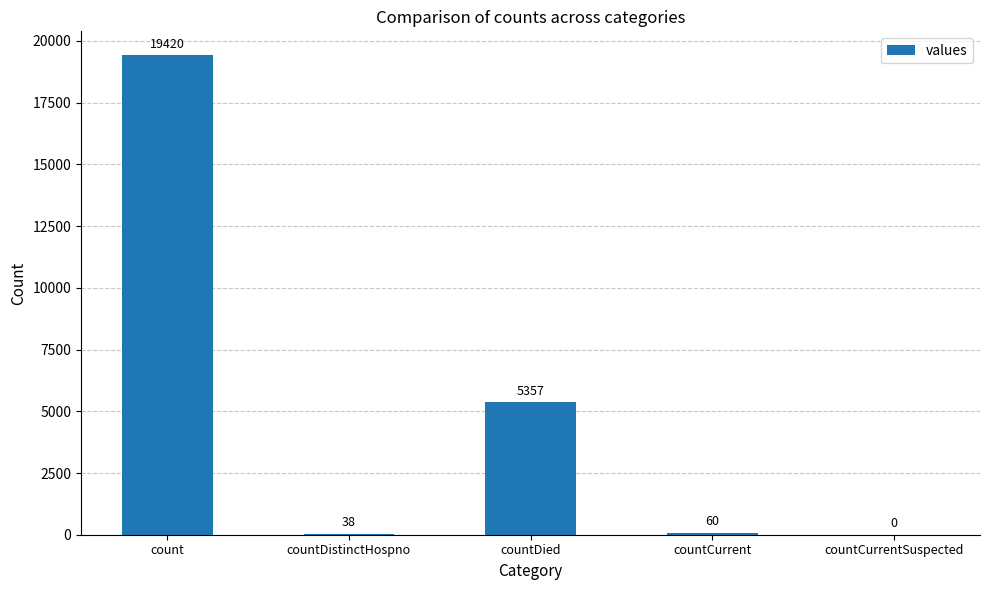

How many values are above zero?

4